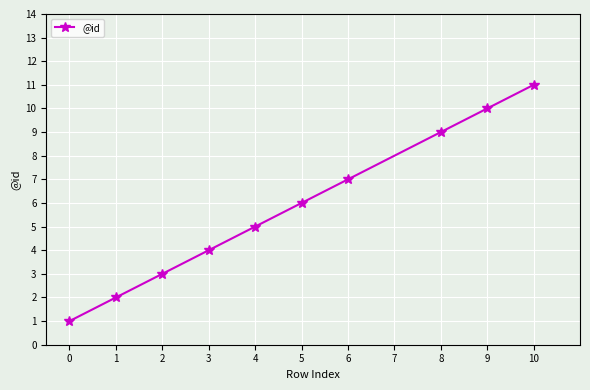

Is it true that the value at 2 is 2?

False